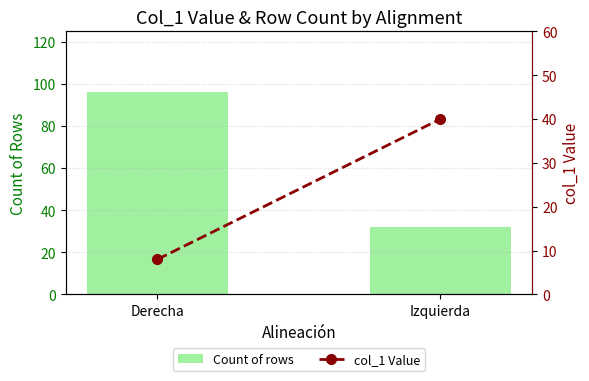

Which category has the lowest value across all series?

Derecha